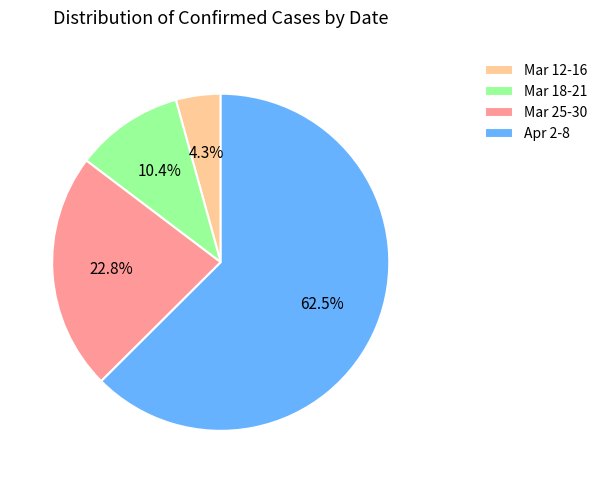

What portion of the pie excludes Apr 2-8?

37.5%